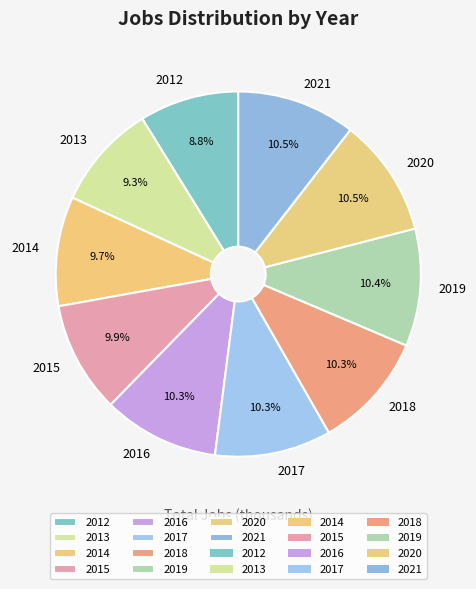

To the nearest percent, what is the difference between the largest and smallest slice percentages?

2%